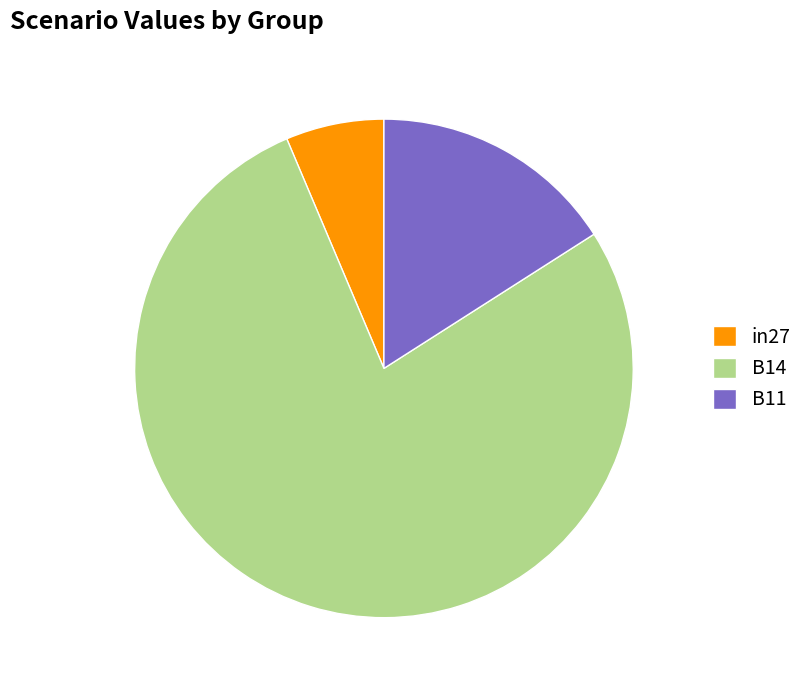

Do B11 and B14 together represent more than half of the pie?

Yes